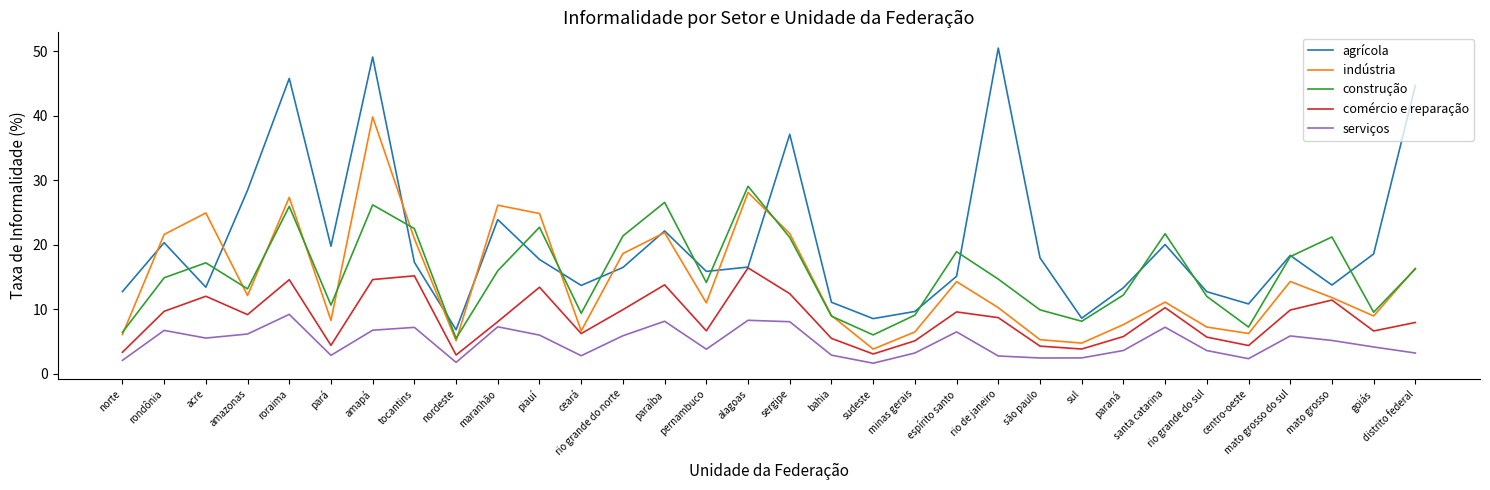

Rank the series by their maximum value, from highest to lowest.

agrícola, indústria, construção, comércio e reparação, serviços